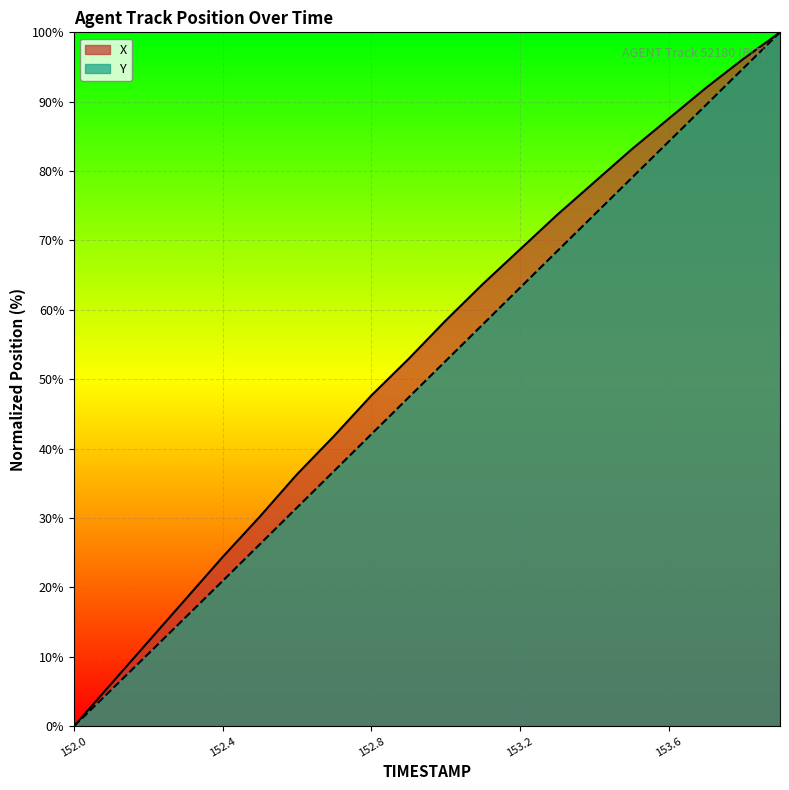

At which category is the sum across all series the highest?

153.9